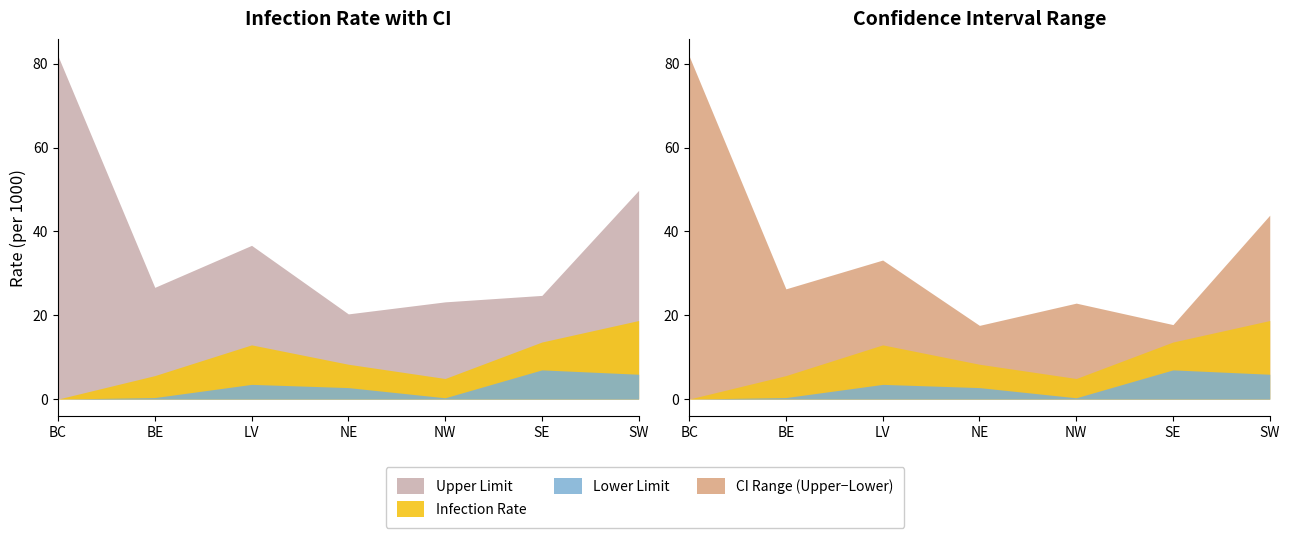

List the series in order of their peak value, lowest first.

Lower Limit, Infection Rate, Upper Limit